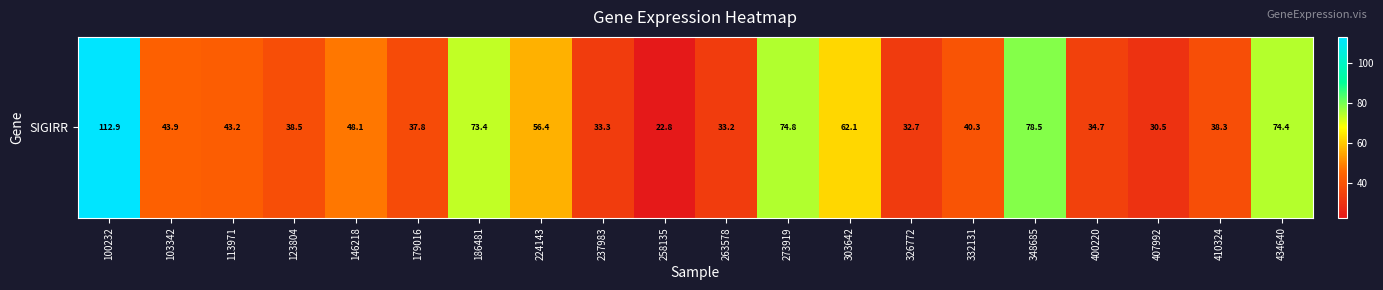

Which label corresponds to the largest value in the chart?

100232